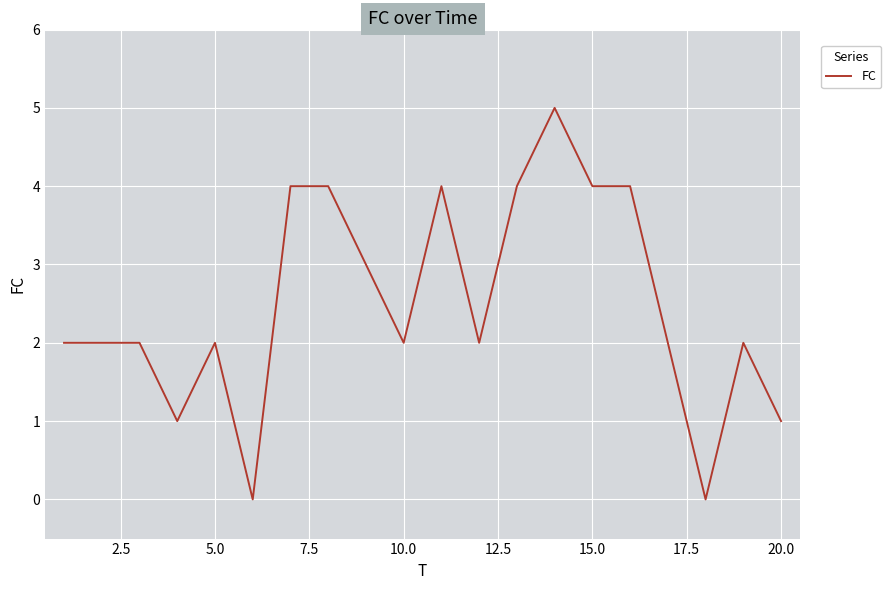

What is the maximum value shown in the chart?

5